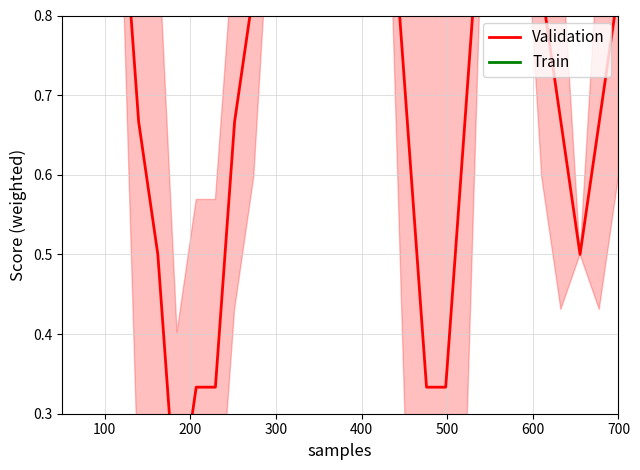

At which label does Train reach its peak?

100